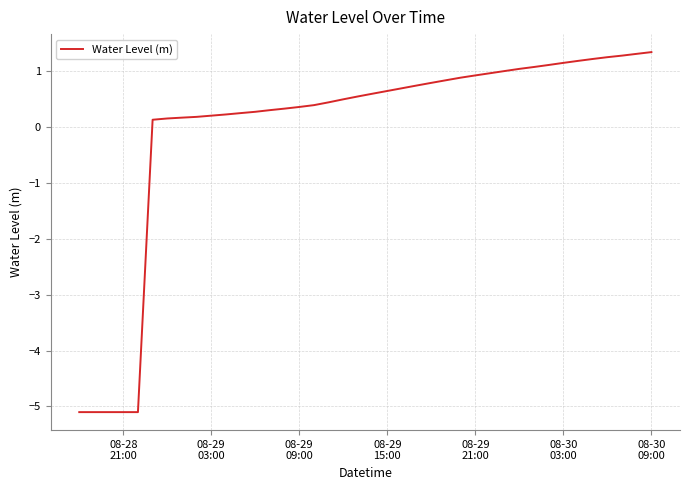

What is the difference between the maximum and minimum values?

6.4